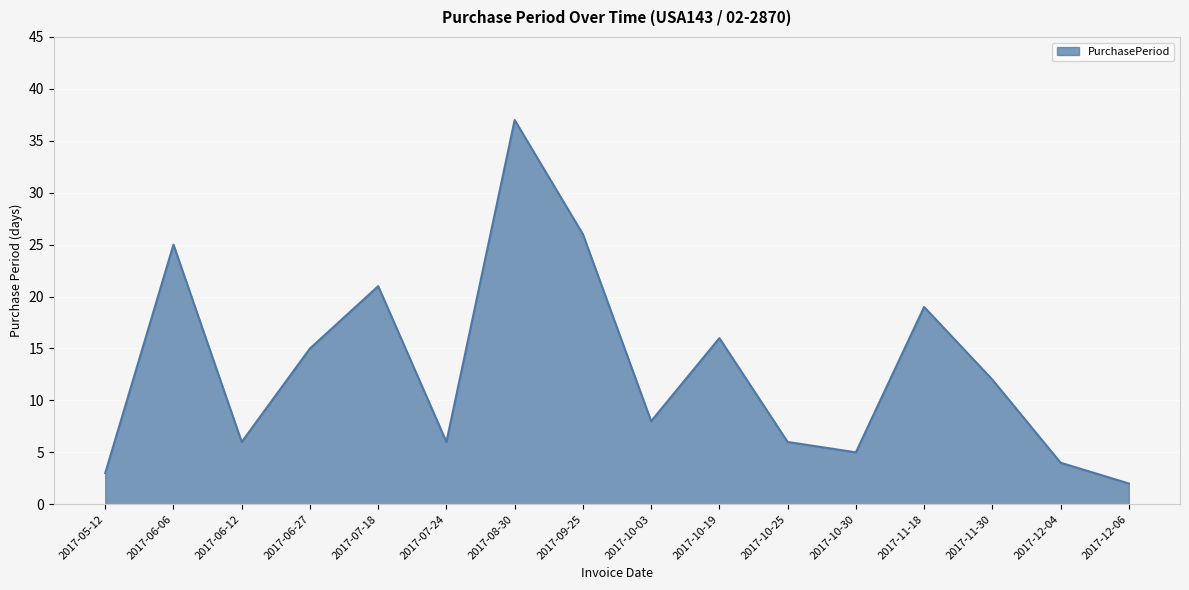

What is the maximum value shown in the chart?

37